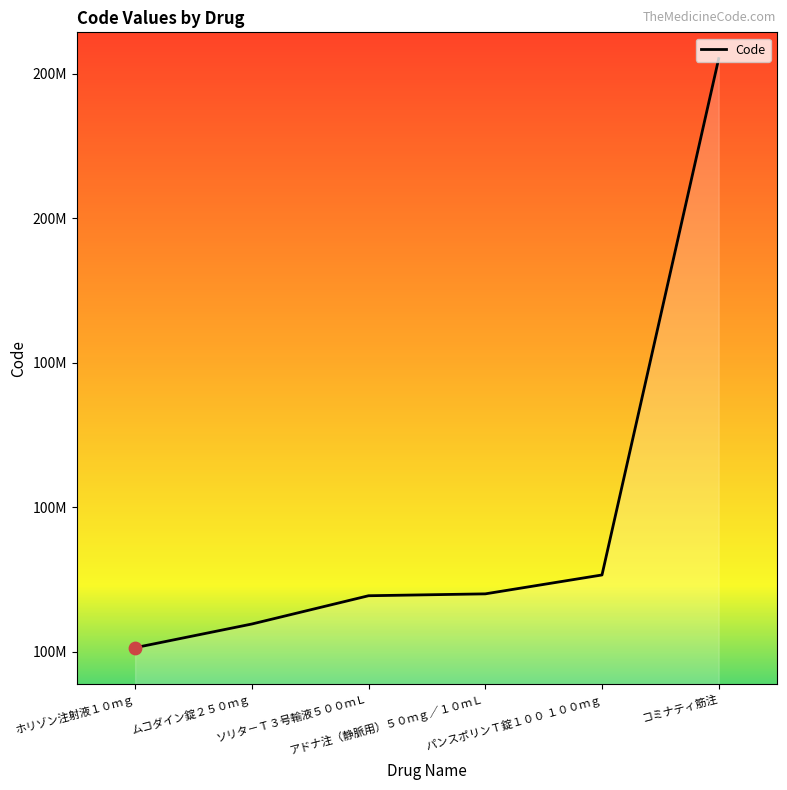

Between アドナ注（静脈用）５０ｍｇ／１０ｍＬ and ソリタ－Ｔ３号輸液５００ｍＬ, which is larger?

アドナ注（静脈用）５０ｍｇ／１０ｍＬ